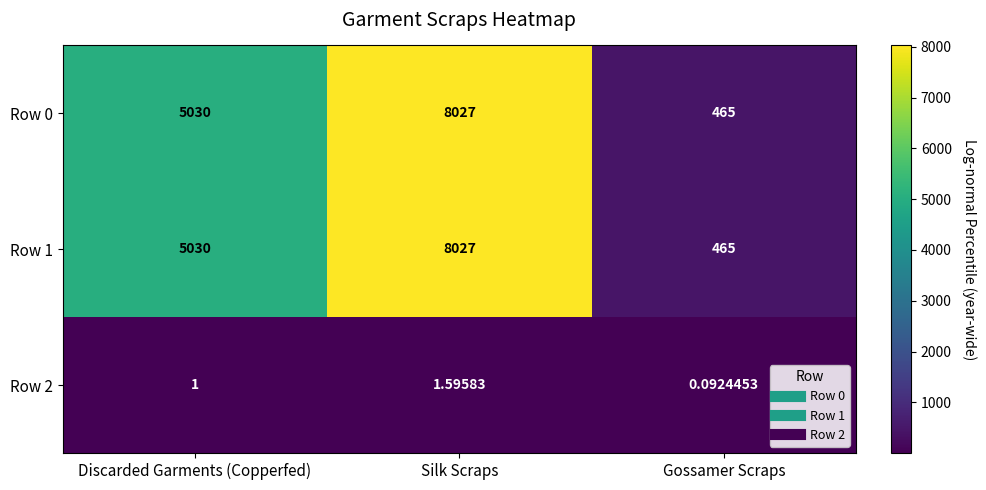

At which category is the sum across all series the highest?

Silk Scraps